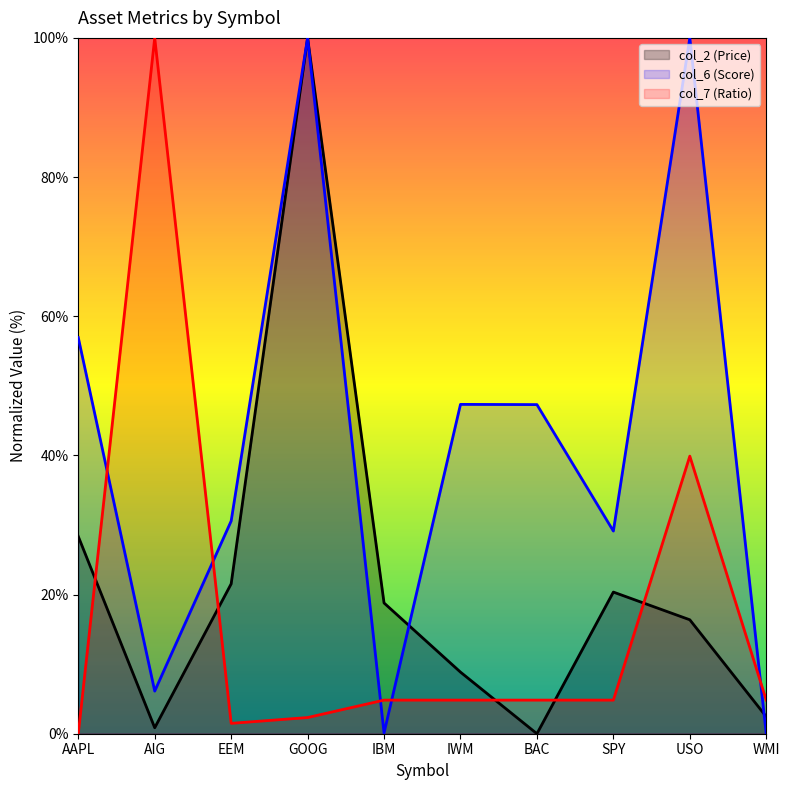

What is the label of the 8th point from the left?

SPY